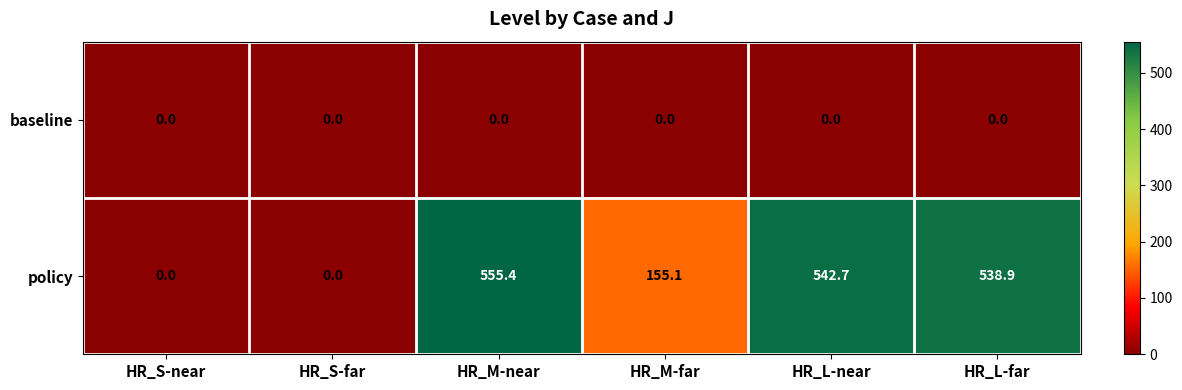

Reading left to right, what are all the values shown in this chart?

baseline: 0.0	0.0	0.0	0.0	0.0	0.0
policy: 0.0	0.0	555.4	155.1	542.7	538.9